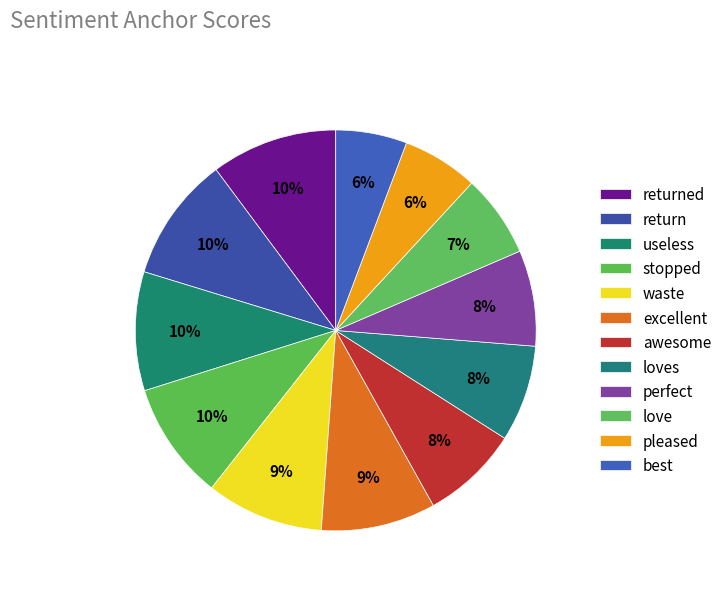

What is the largest slice in the pie chart?

returned